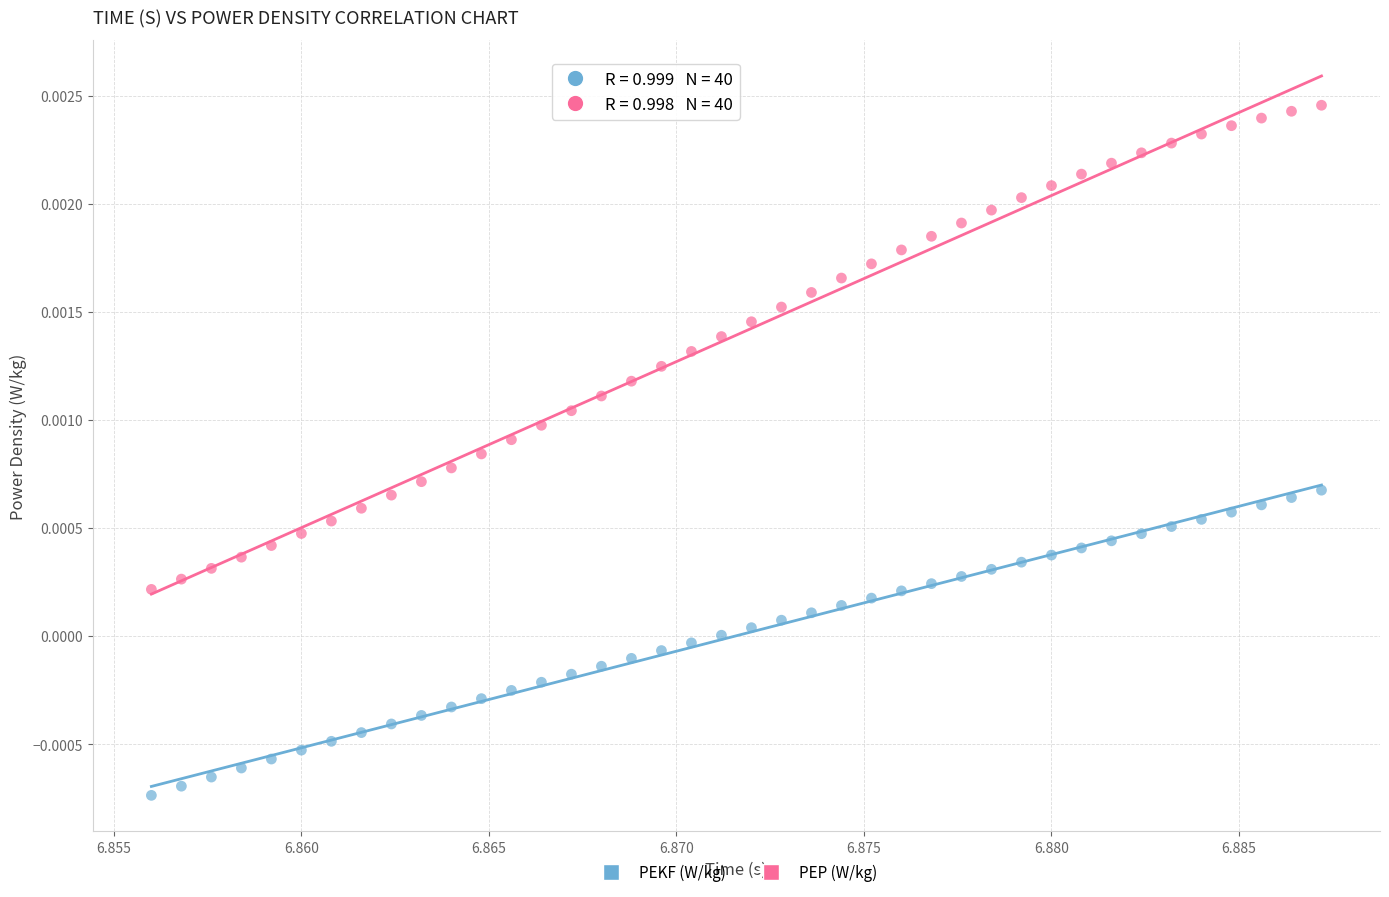

Which series contains the lowest Y value?

PEKF (W/kg)